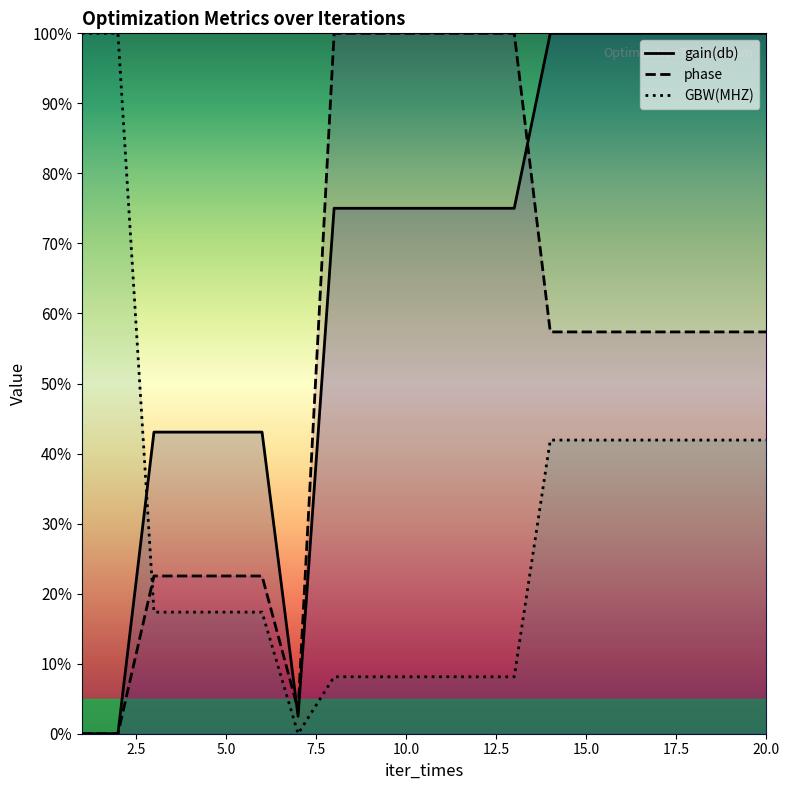

Which series has the largest range (max minus min)?

gain(db)